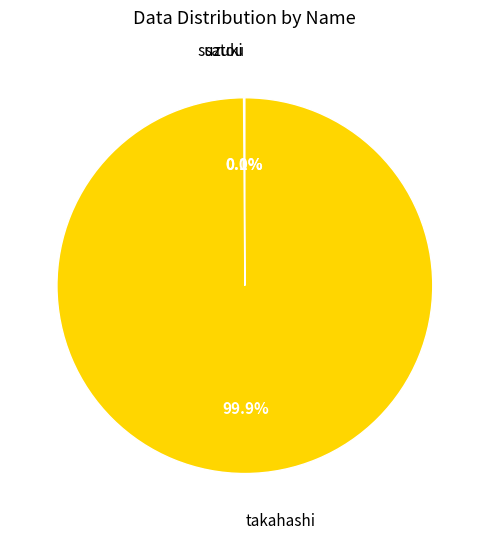

Is there any slice that represents more than half of the pie?

Yes